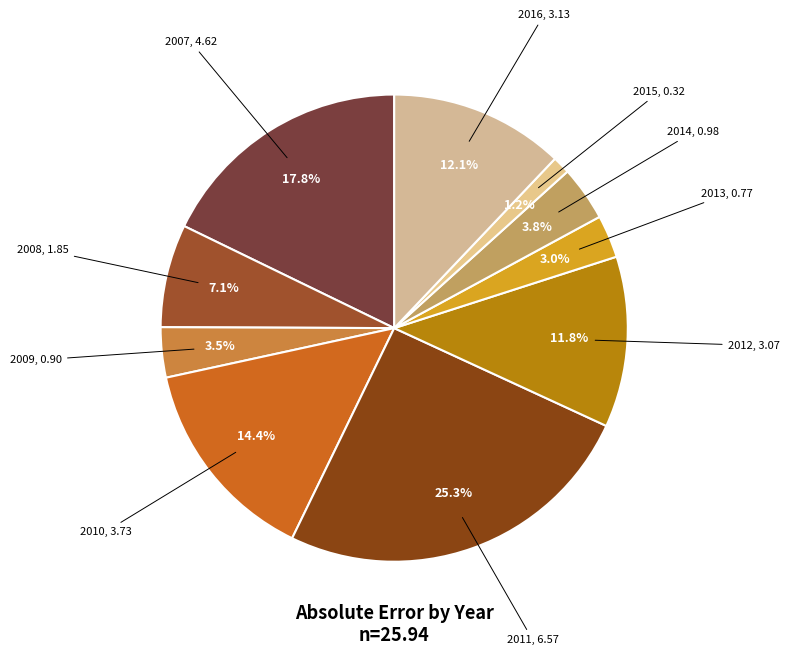

Rank the categories by value from highest to lowest.

2011, 2007, 2010, 2016, 2012, 2008, 2014, 2009, 2013, 2015